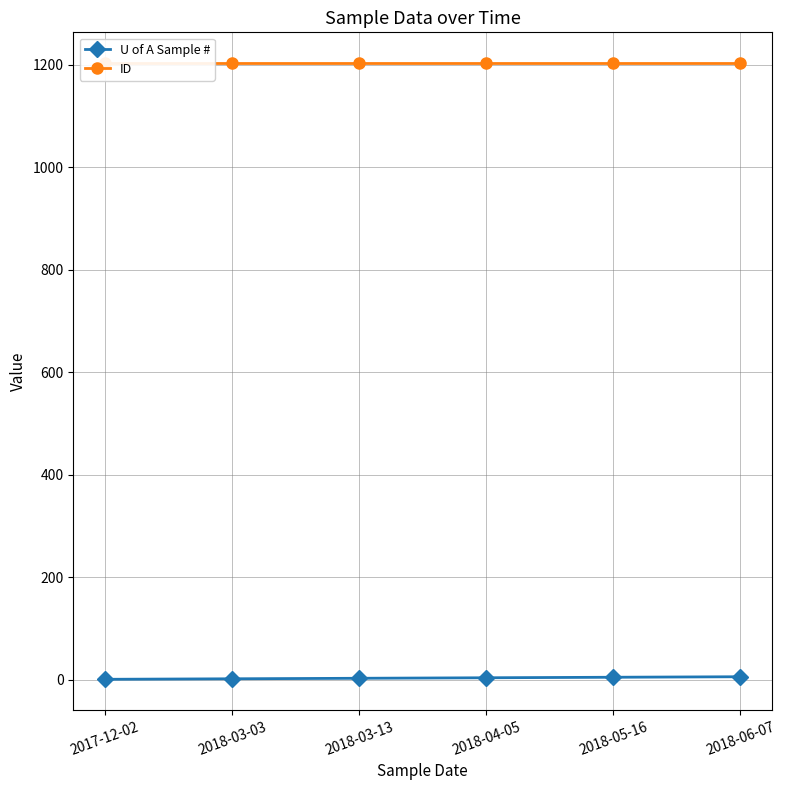

Reading right to left, what are all the values shown in this chart?

U of A Sample #: 6	5	4	3	2	1
ID: 1203	1203	1203	1203	1203	1203